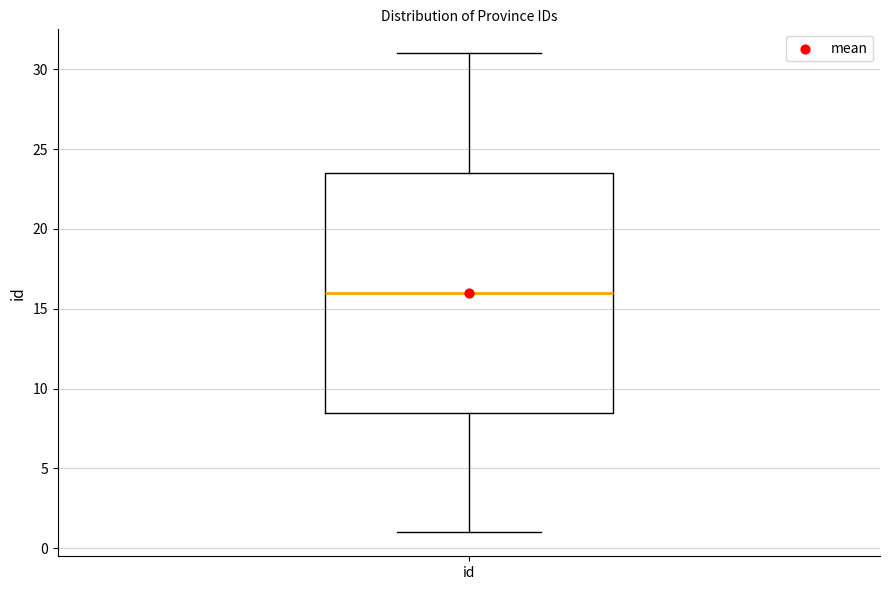

Where is the lower edge of the box for id on the y-axis? The values are not printed on the chart, so give them approximately, as read against the axis.

8.5